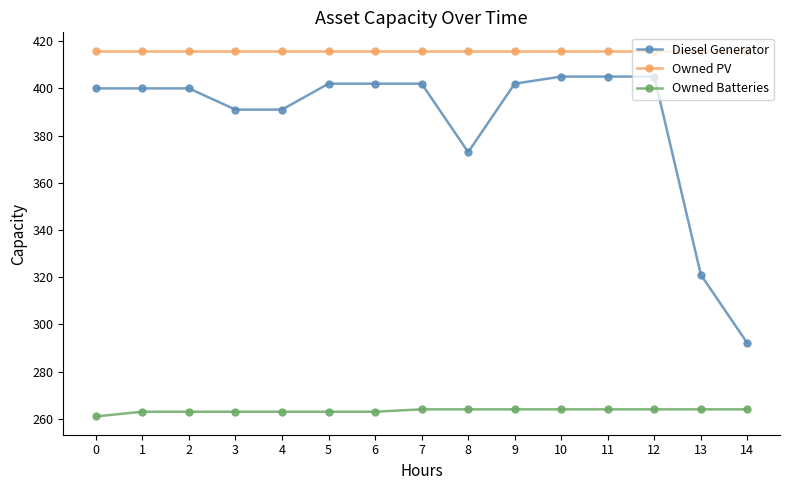

Is this an area chart (filled region under the line)?

No